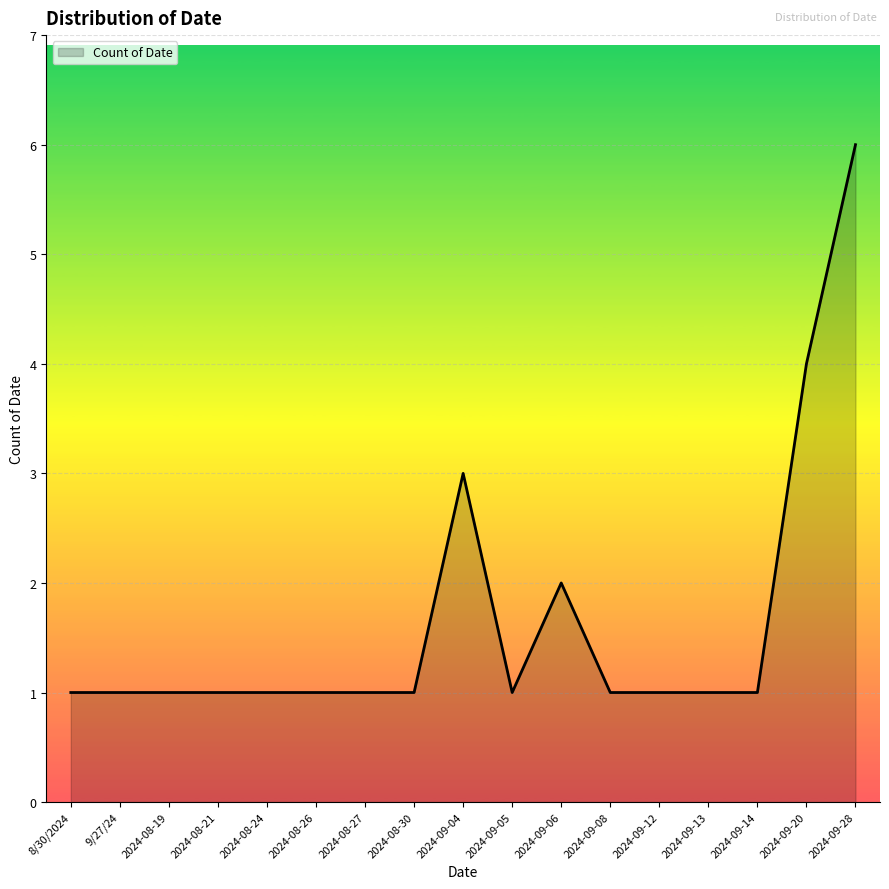

What is the minimum value shown in the chart?

1